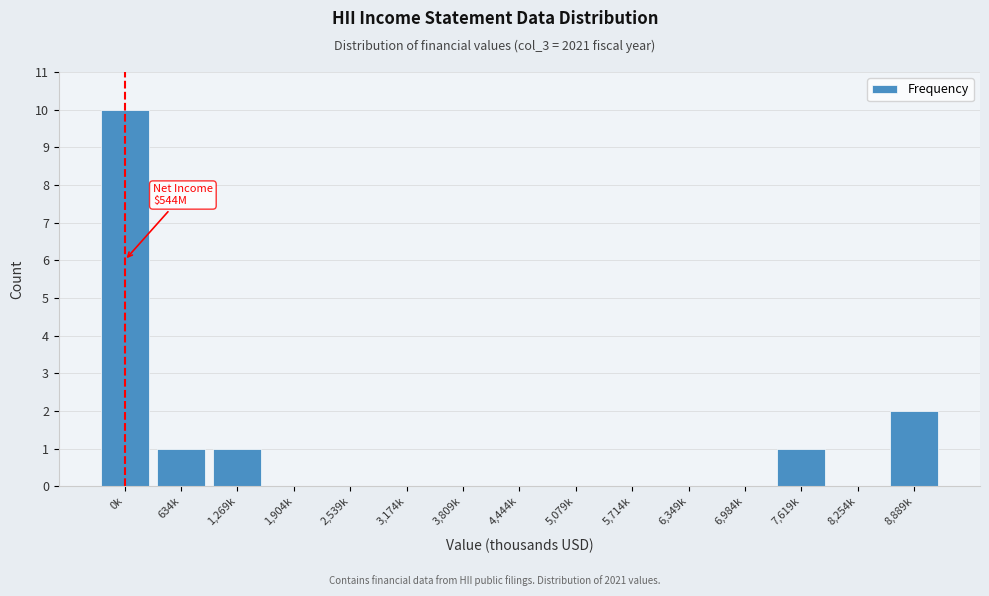

Reading left to right, transcribe all the data shown in this chart.

0k=10	634k=1	1,269k=1	1,904k=0	2,539k=0	3,174k=0	3,809k=0	4,444k=0	5,079k=0	5,714k=0	6,349k=0	6,984k=0	7,619k=1	8,254k=0	8,889k=2